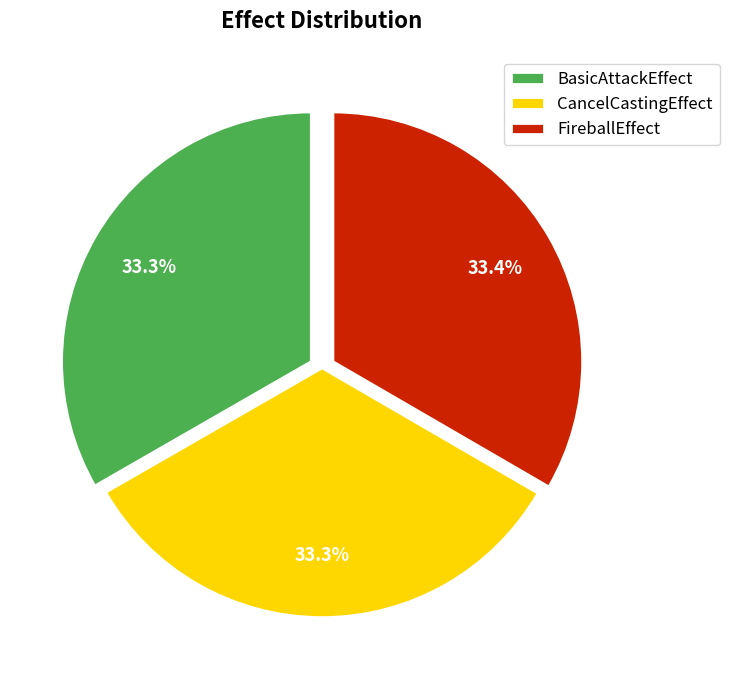

Is there a majority slice in this chart?

No